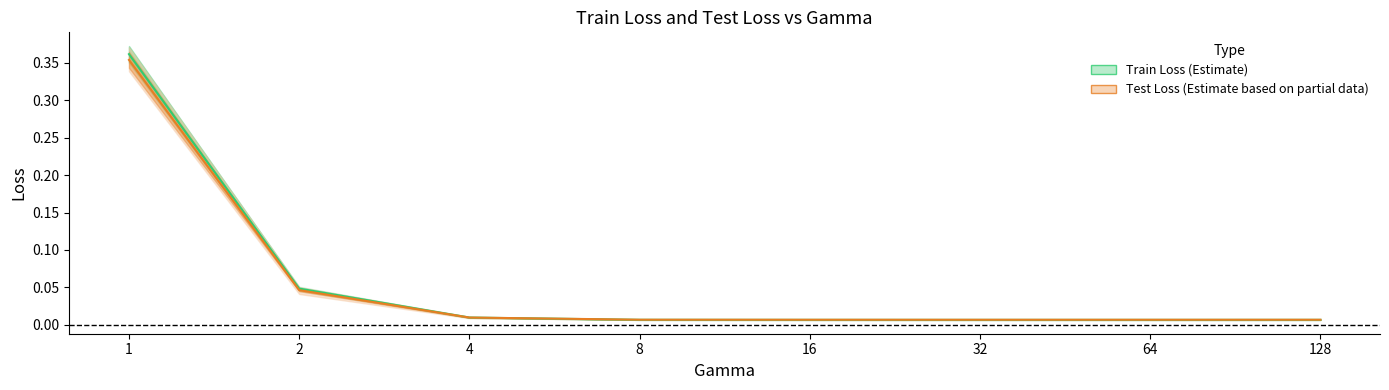

Does the chart display data point markers on the line(s)?

No